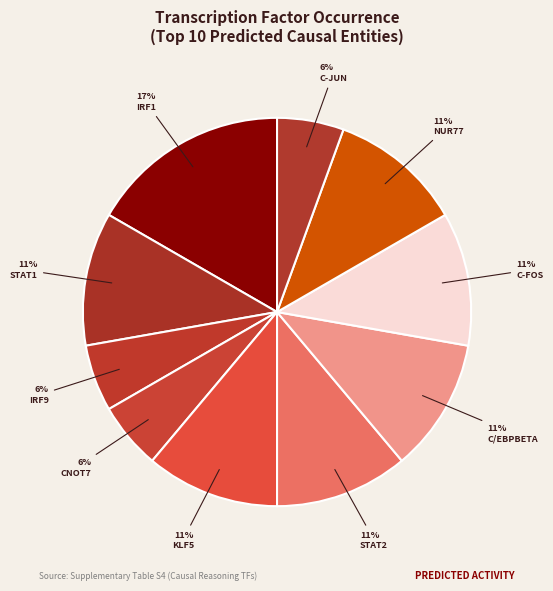

Is there any slice that represents more than half of the pie?

No